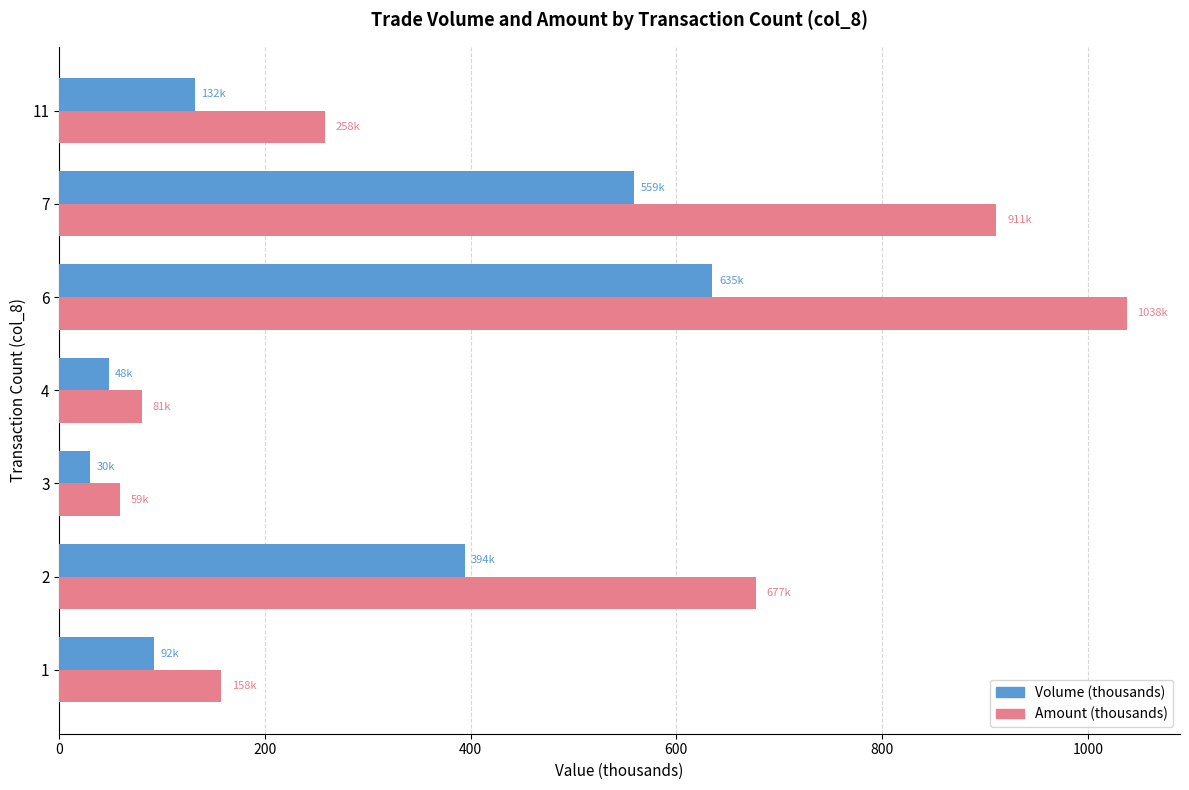

List the series in order of their overall mean, lowest first.

Volume (thousands), Amount (thousands)